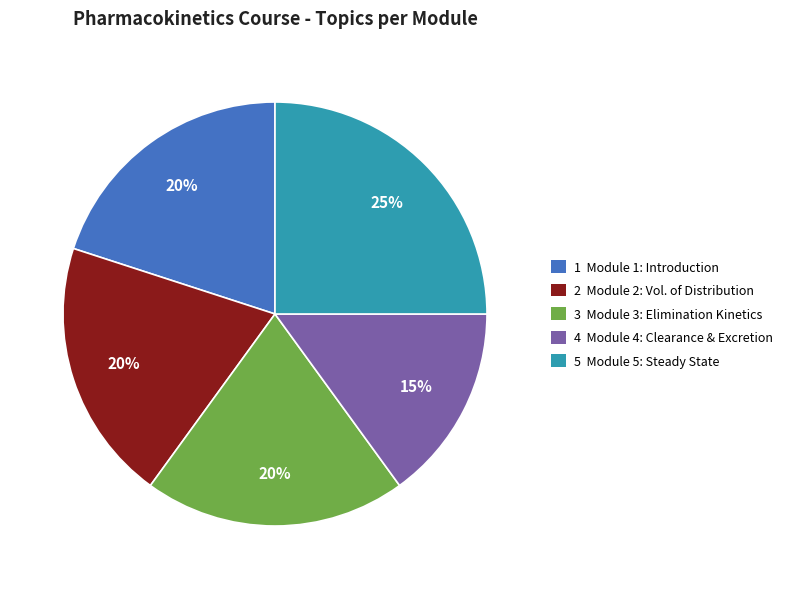

Is it true that 5 Module 5: Steady State is 18% of the pie?

False